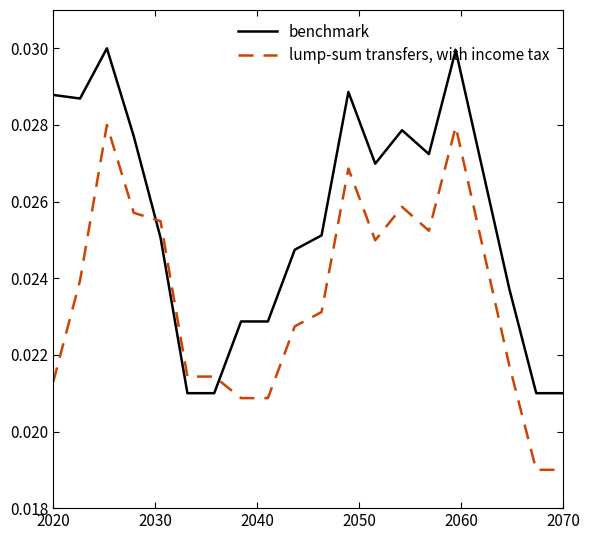

Rank the series by their average value, from highest to lowest.

benchmark, lump-sum transfers, with income tax